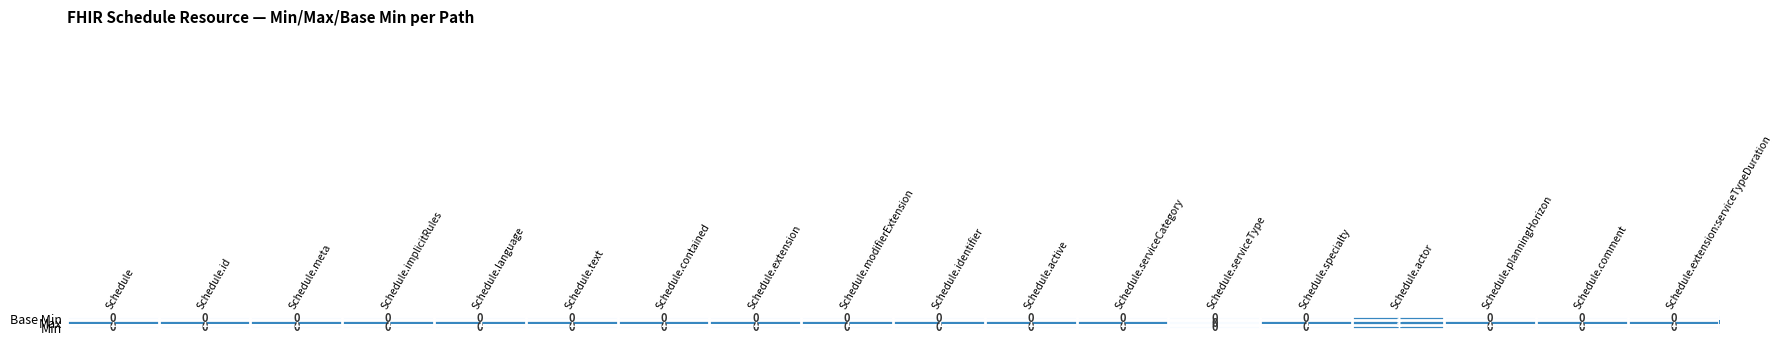

Count the Max values in the range 1 to 2.

17